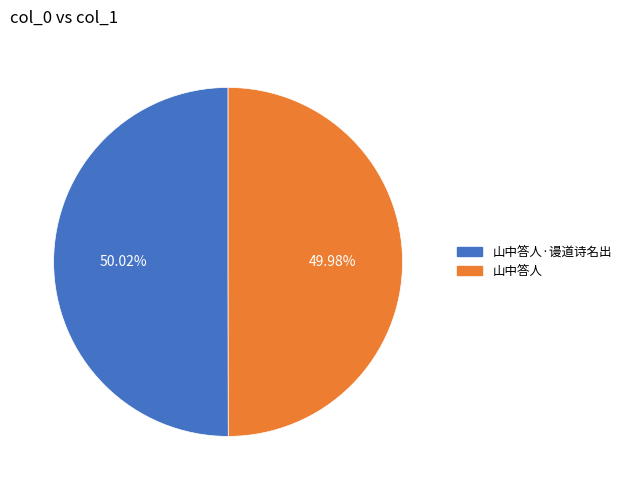

How many segments does this pie chart have?

2